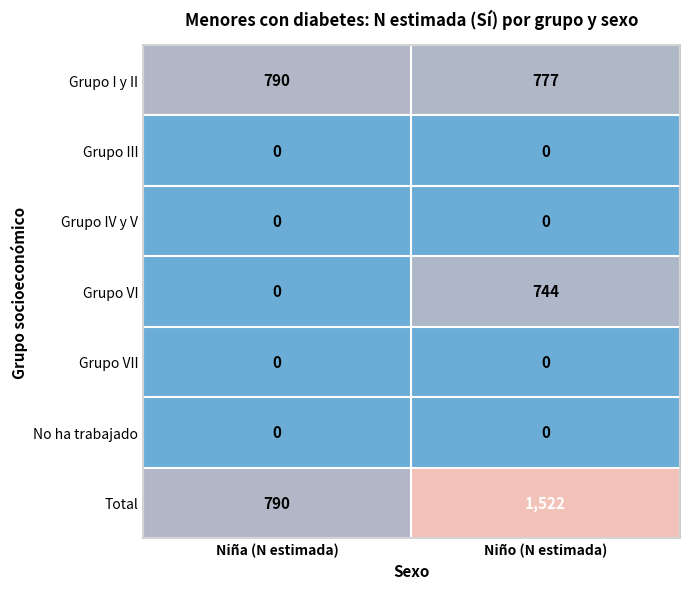

Which series has the largest total across all categories?

Total